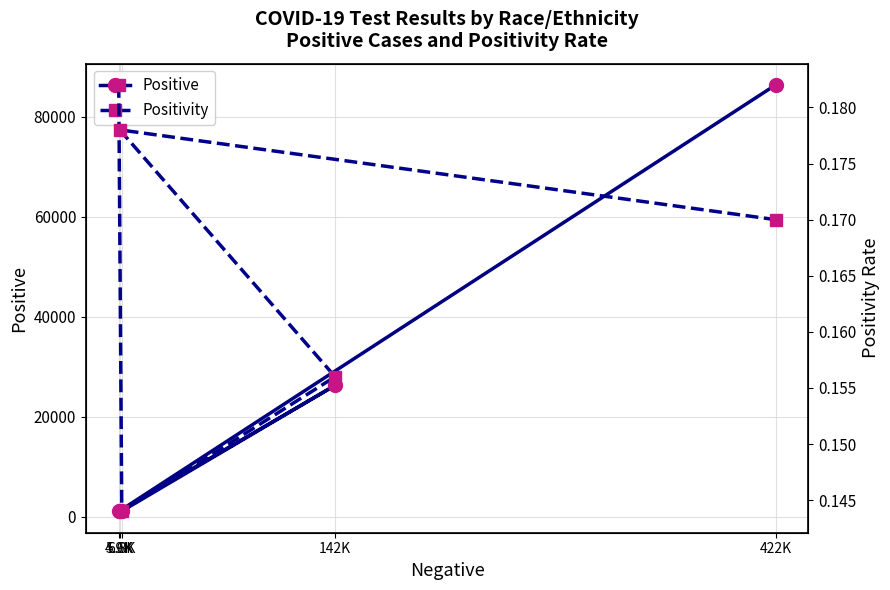

Between 4.9K and 6.8K, which series saw the biggest shift?

Positive